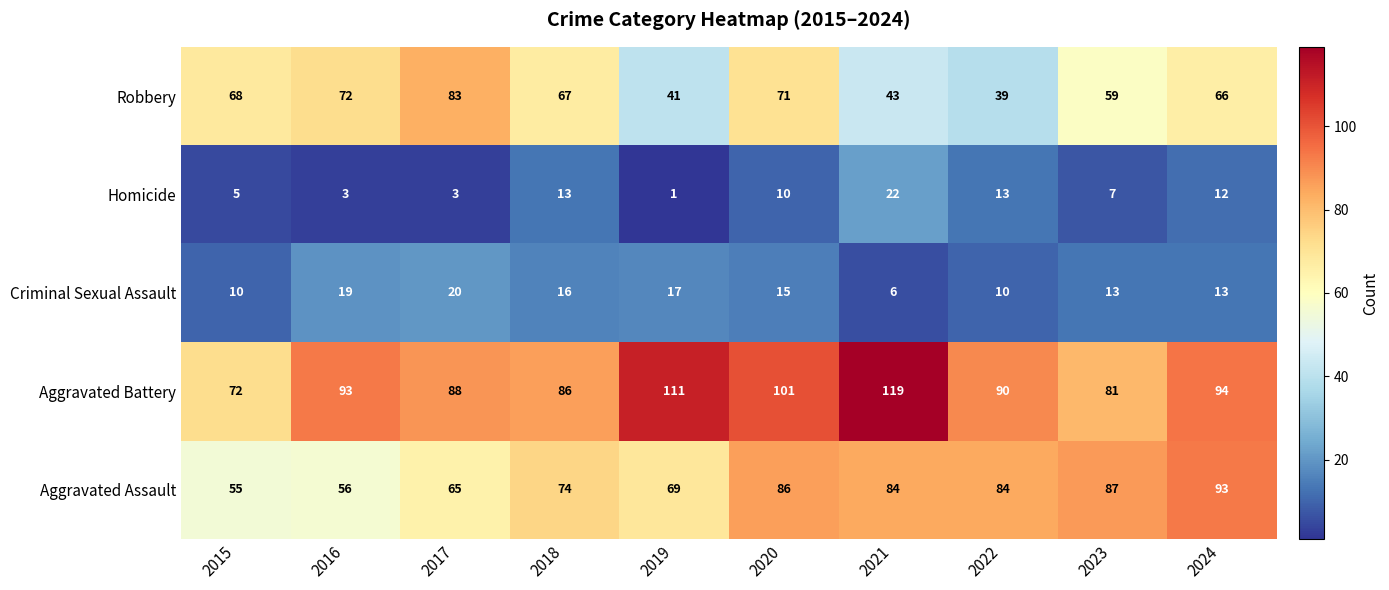

How many series are shown in this chart?

5